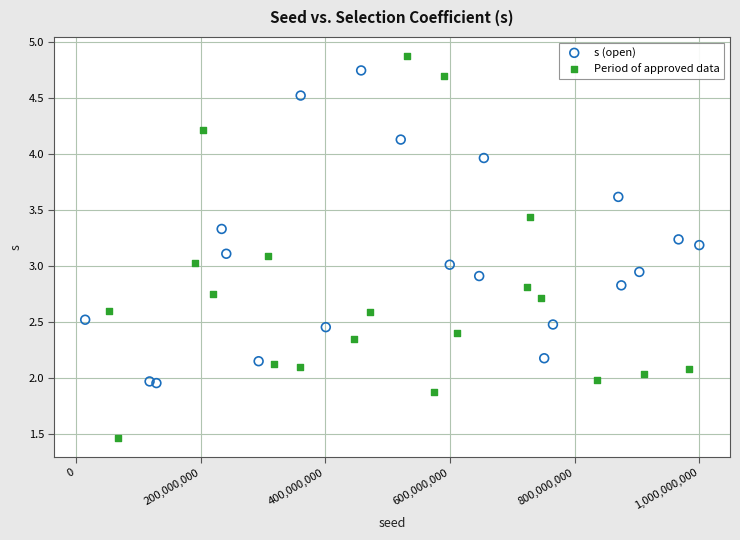

Which series has the widest spread of Y values?

Period of approved data